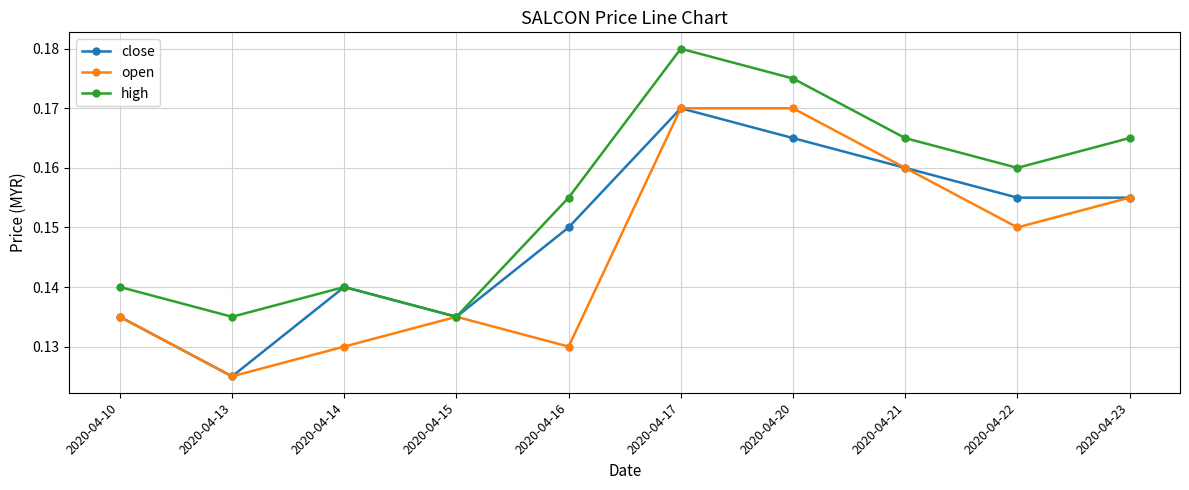

True or false: open has a value of 0.2 at 2020-04-22.

False